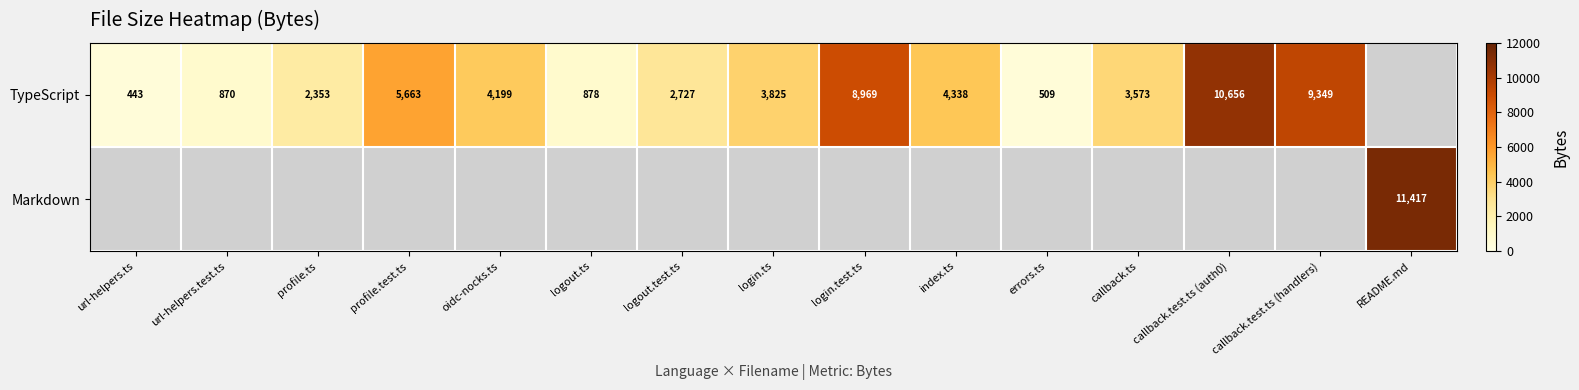

Is it true that TypeScript equals 4338 at index.ts?

True